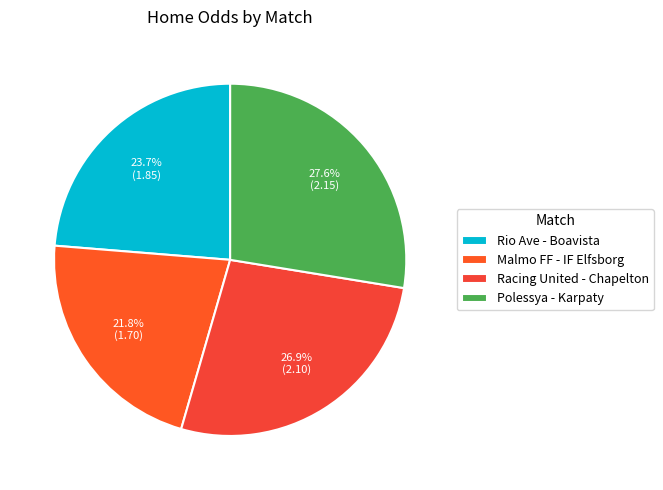

Is it true that Polessya - Karpaty is 14% of the pie?

False